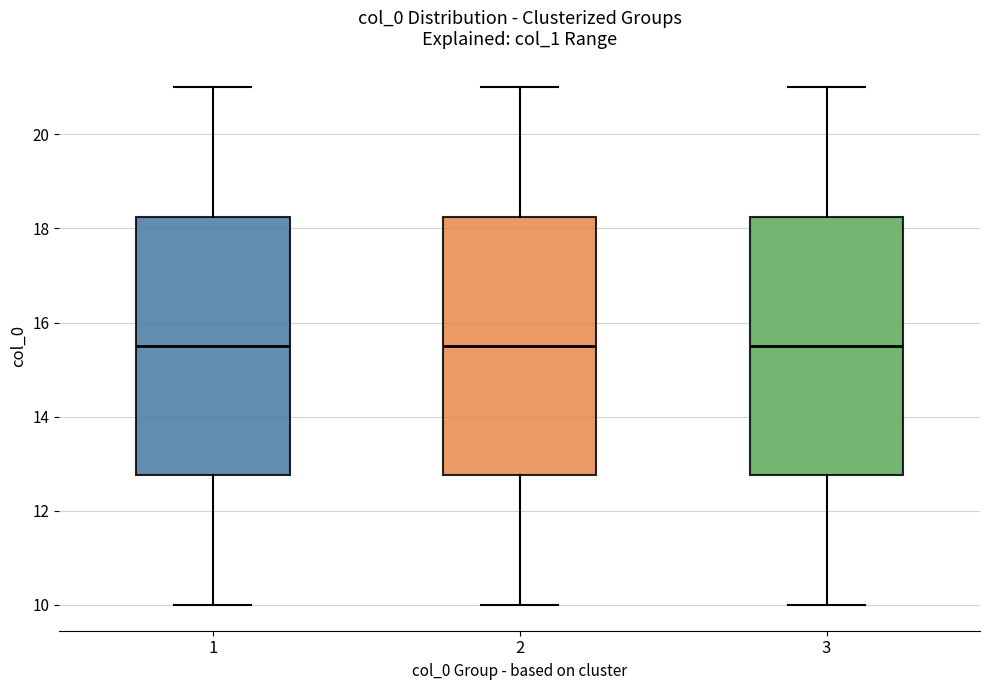

Where does the upper whisker of the box at x = 3 end on the y-axis? The values are not printed on the chart, so give them approximately, as read against the axis.

21.0